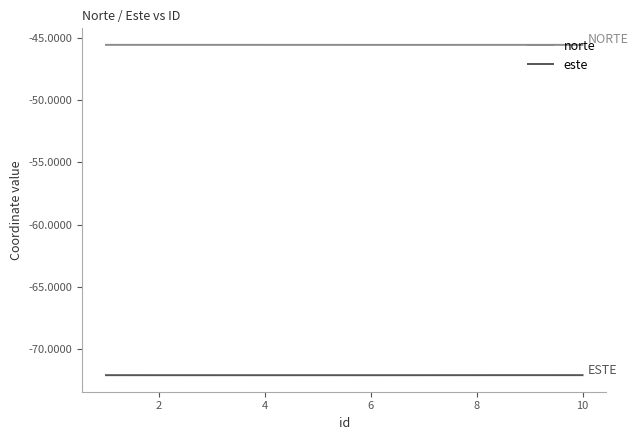

List the series in order of their overall mean, lowest first.

este, norte